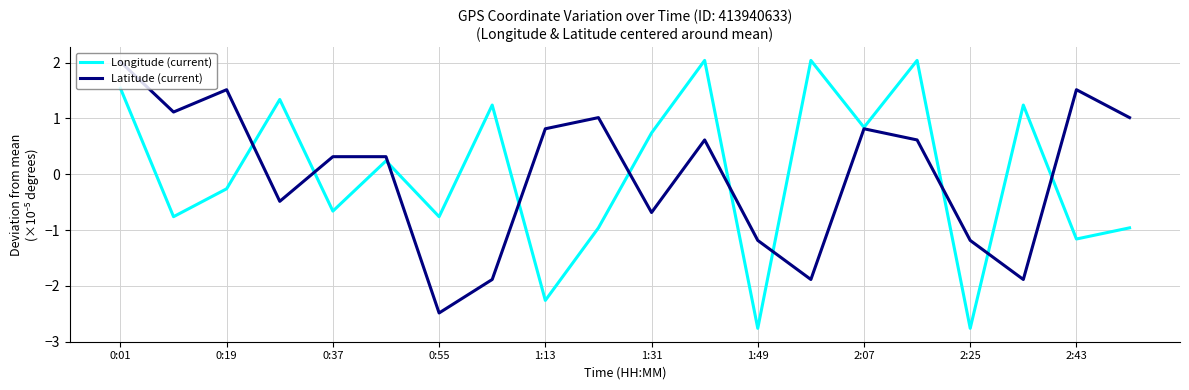

At how many categories does at least one series exceed -1?

18